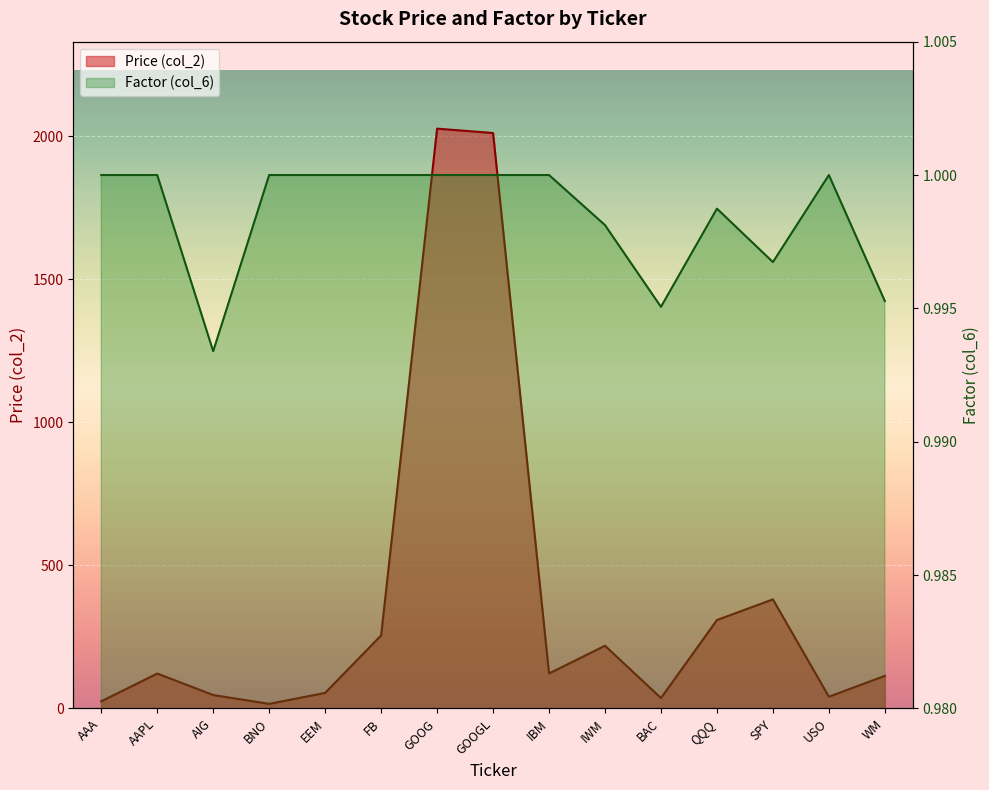

The value of Price (col_2) at AIG is 47.0. True or false?

True